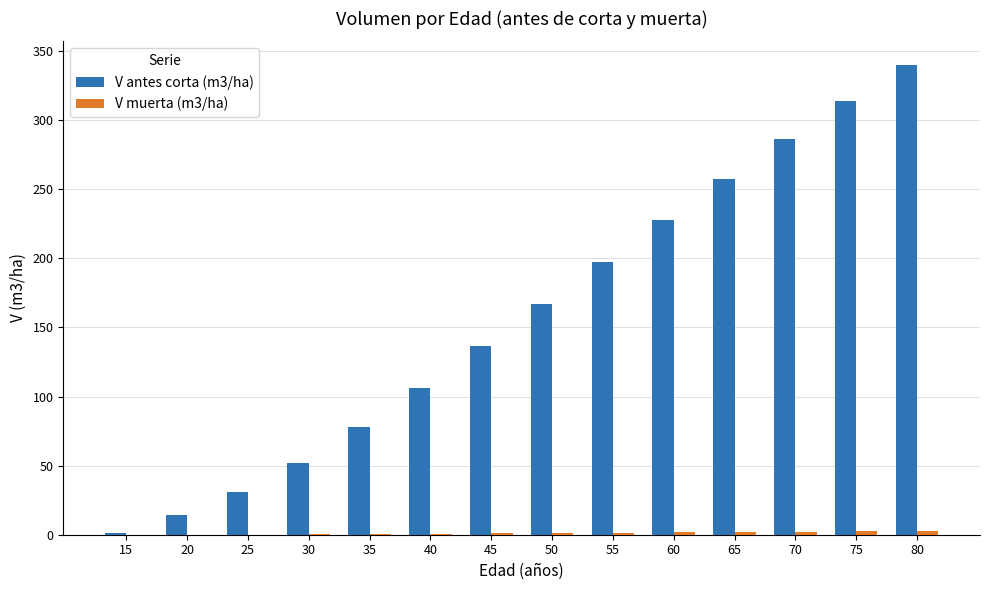

Which series has the largest total across all categories?

V antes corta (m3/ha)